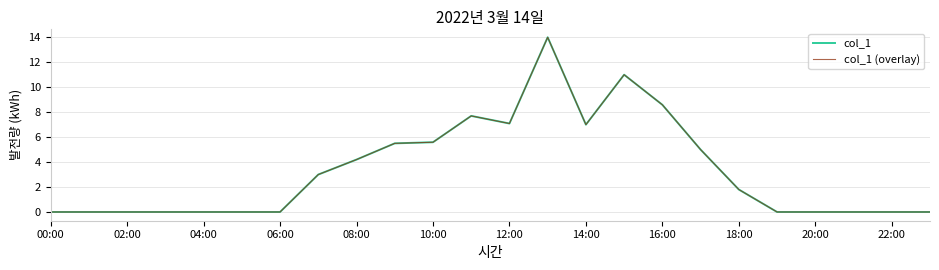

True or false: col_1 and col_1 (overlay) intersect in this chart.

False